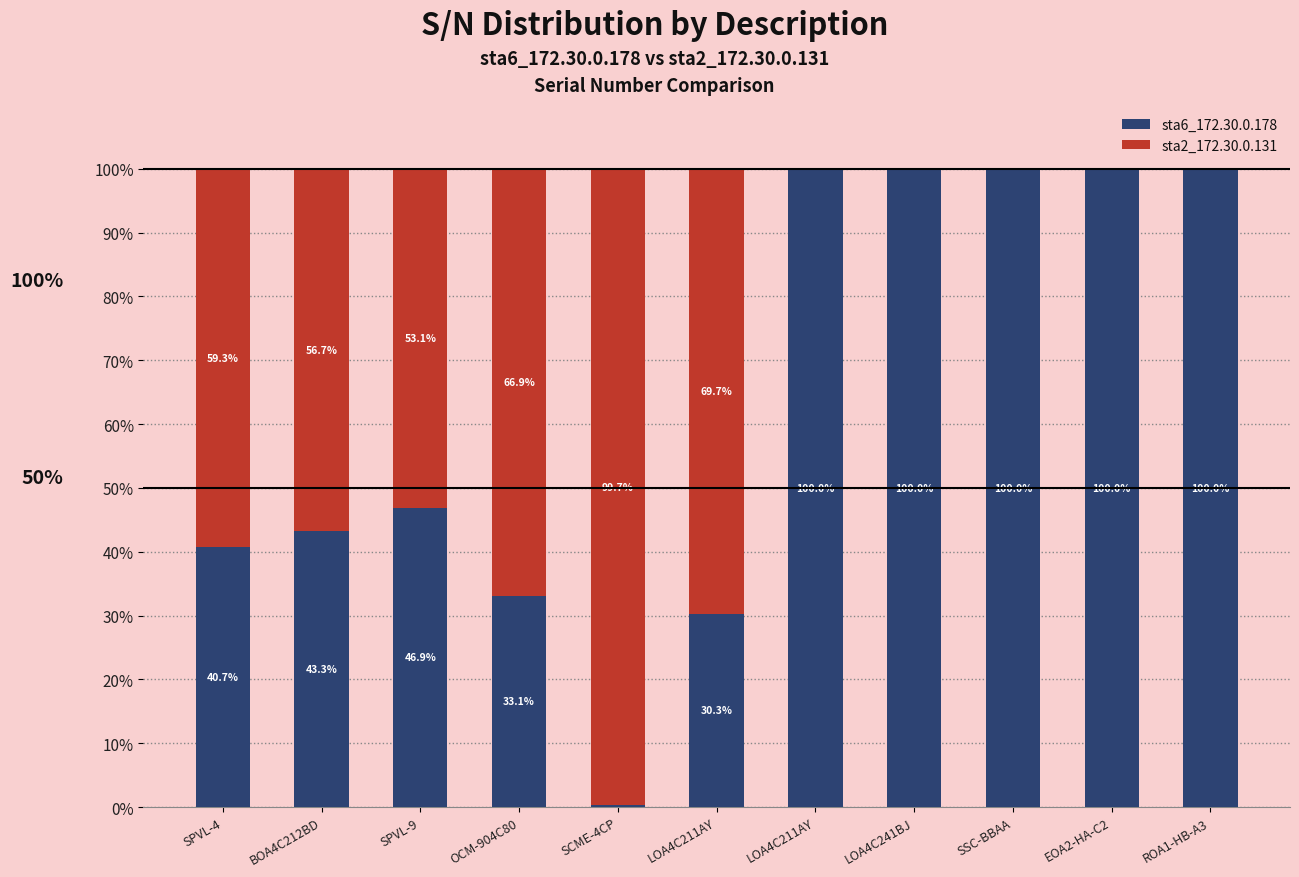

What is the value of the sta6_172.30.0.178 bar at the 1st from the left?

40.7